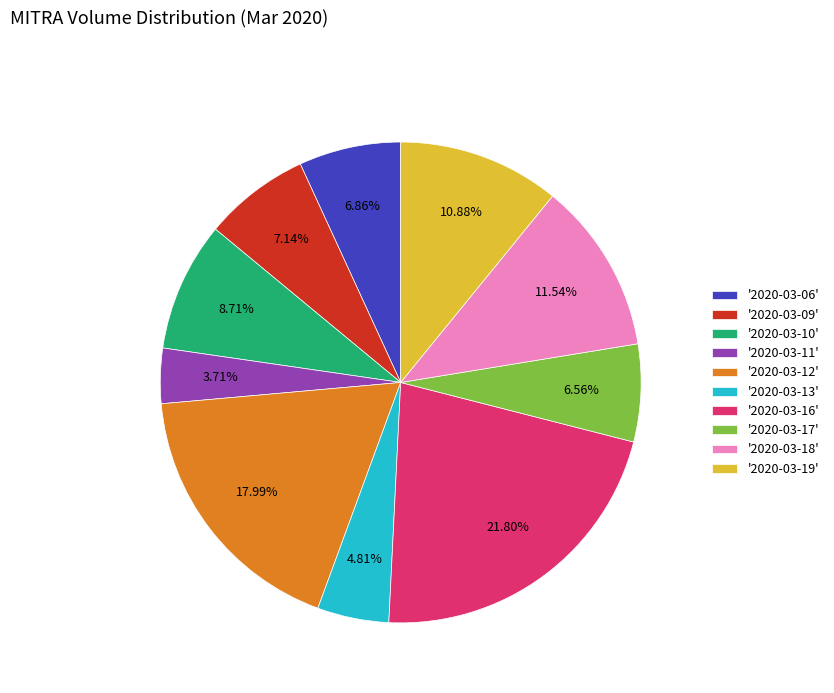

Do '2020-03-11' and '2020-03-17' together represent more than half of the pie?

No